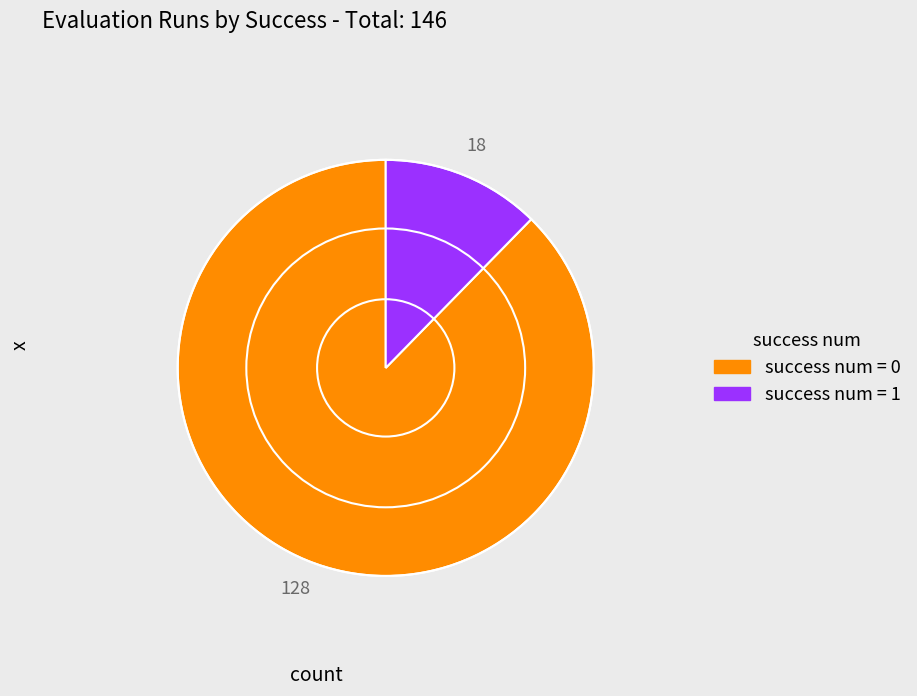

Does any single category account for the majority?

Yes